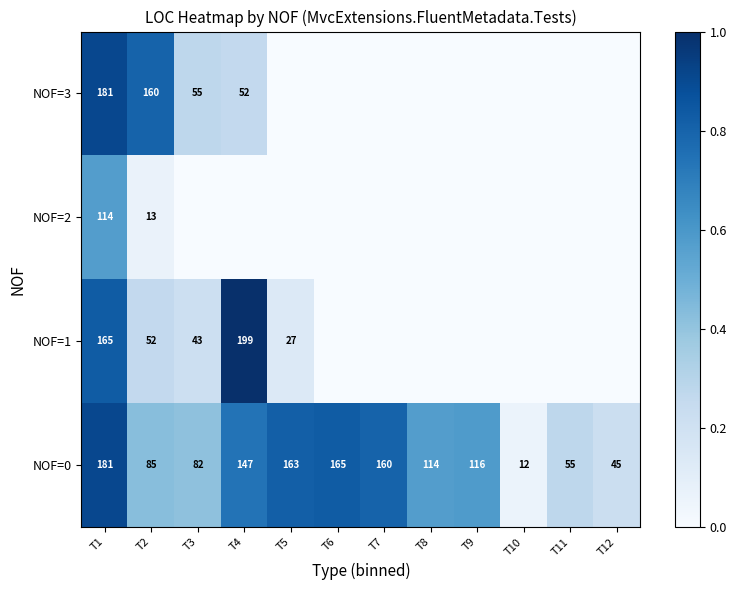

What is the average value of the NOF=0 series?

110